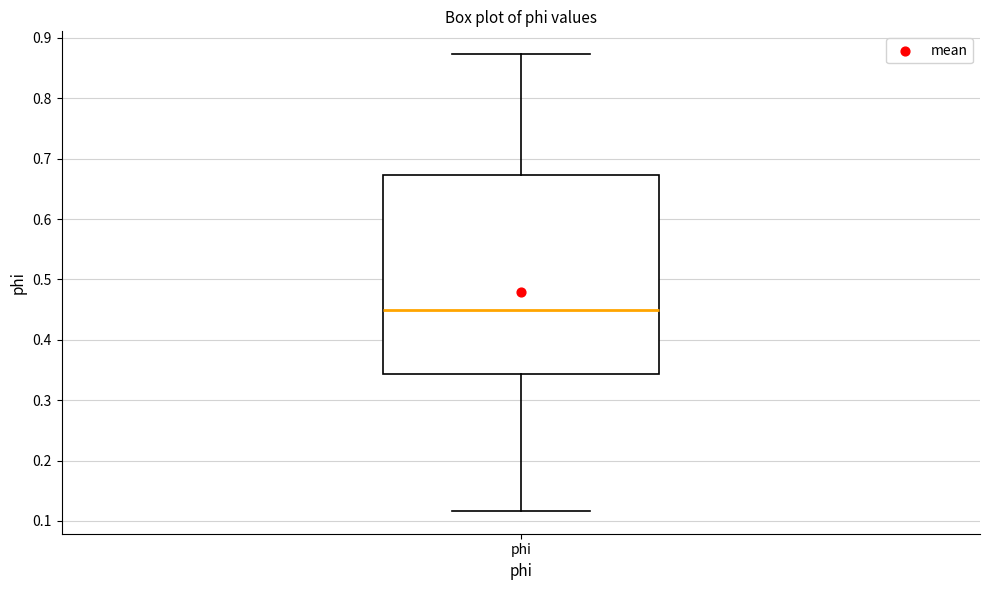

Read this box plot against the y-axis: the position of the median line, the range covered by the box, and the ends of both whiskers. The values are not printed on the chart, so give them approximately, as read against the axis.

median 0.45, box 0.34 to 0.67, whiskers 0.12 to 0.87